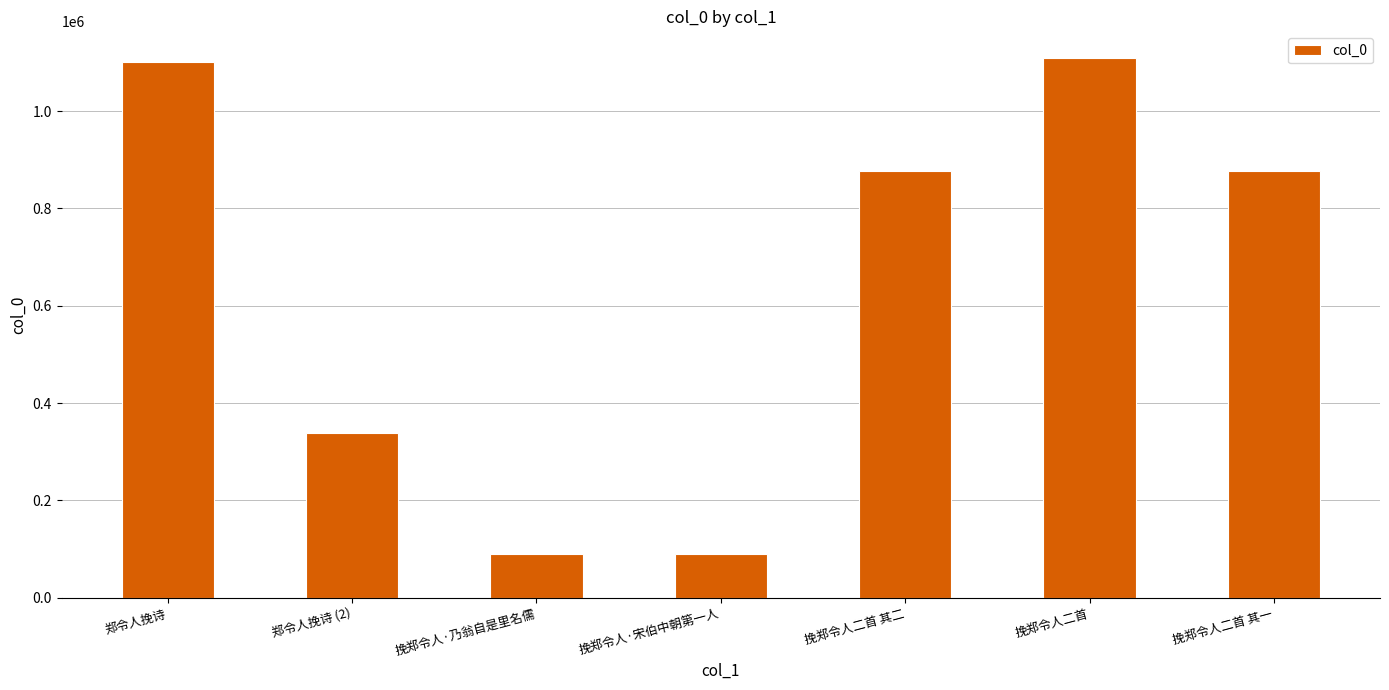

Are the bars grouped side by side (vs. stacked)?

No